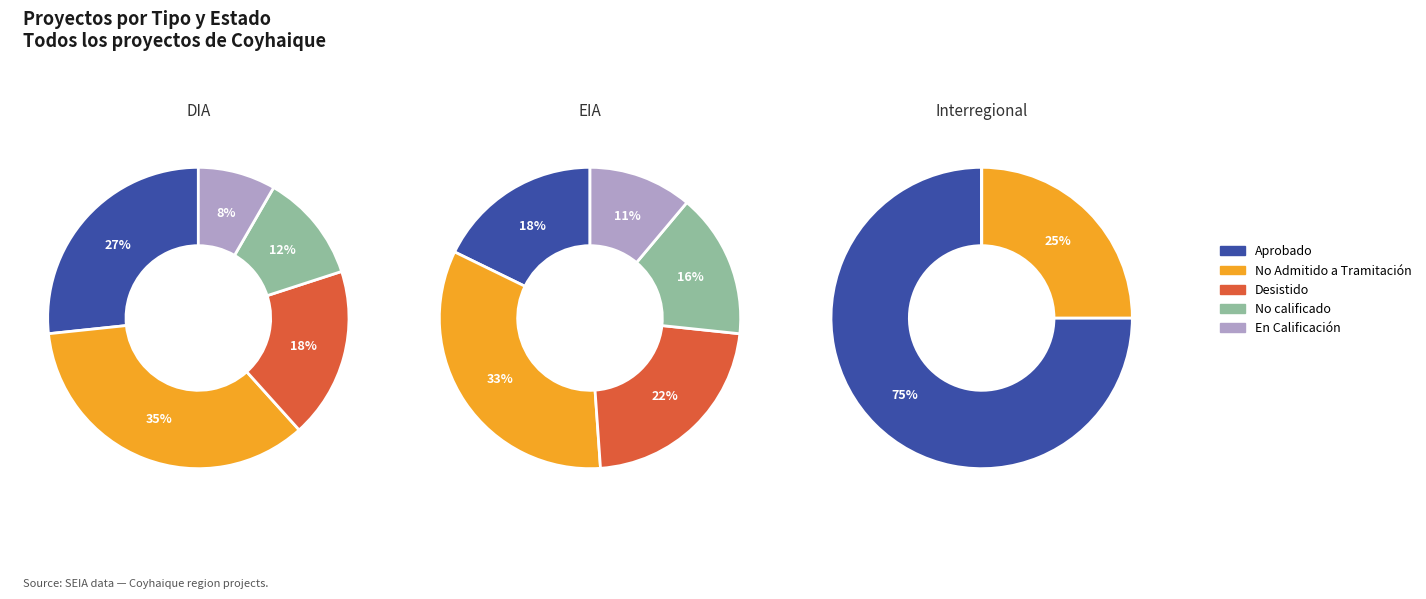

To the nearest percent, what is the difference between the EIA and DIA slice percentages?

44%